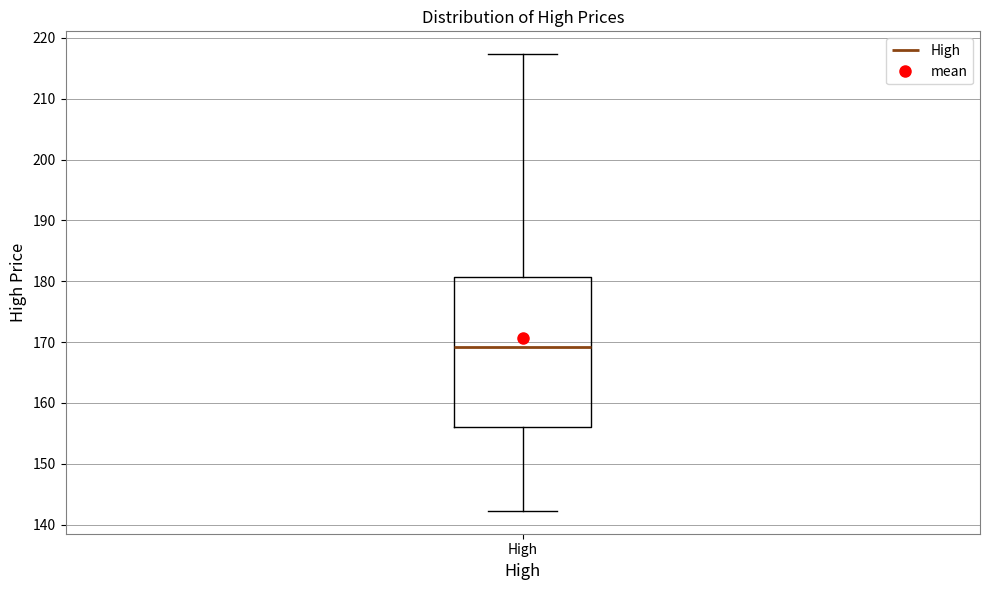

Transcribe this box plot: give where the median line is, the range the box spans, and where the two whiskers end, as read against the y-axis. The values are not printed on the chart, so give them approximately, as read against the axis.

median 169, box 156 to 181, whiskers 142 to 217